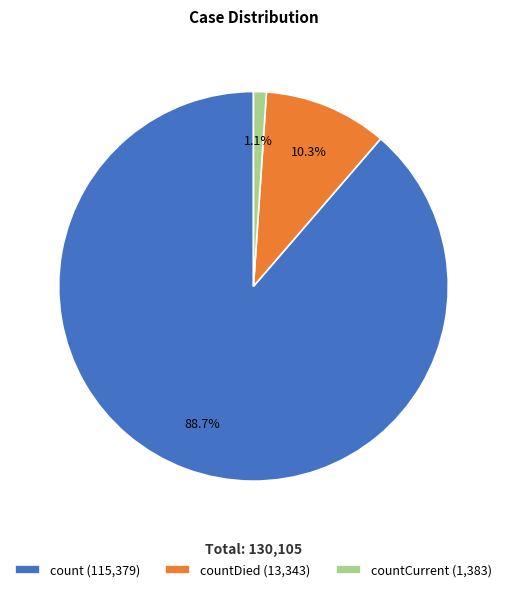

How many segments does this pie chart have?

3